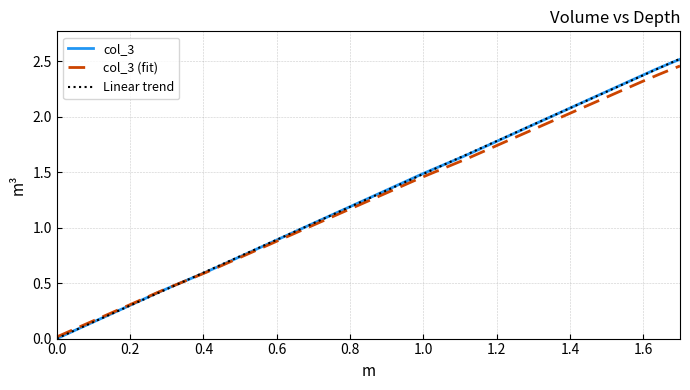

How many lines are shown in the chart?

3